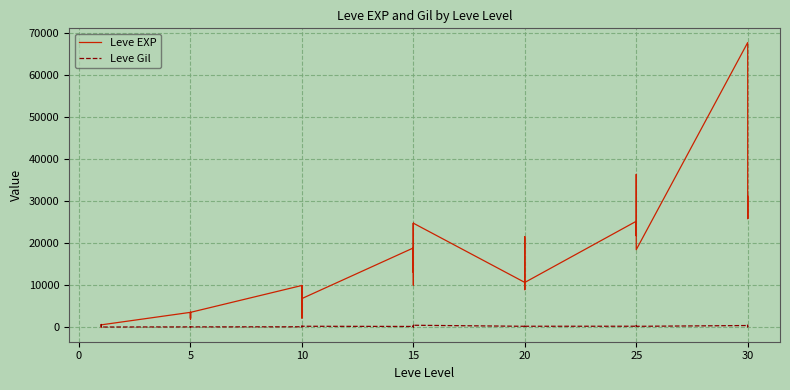

What is the spread (max minus min) of values at 10?

9822